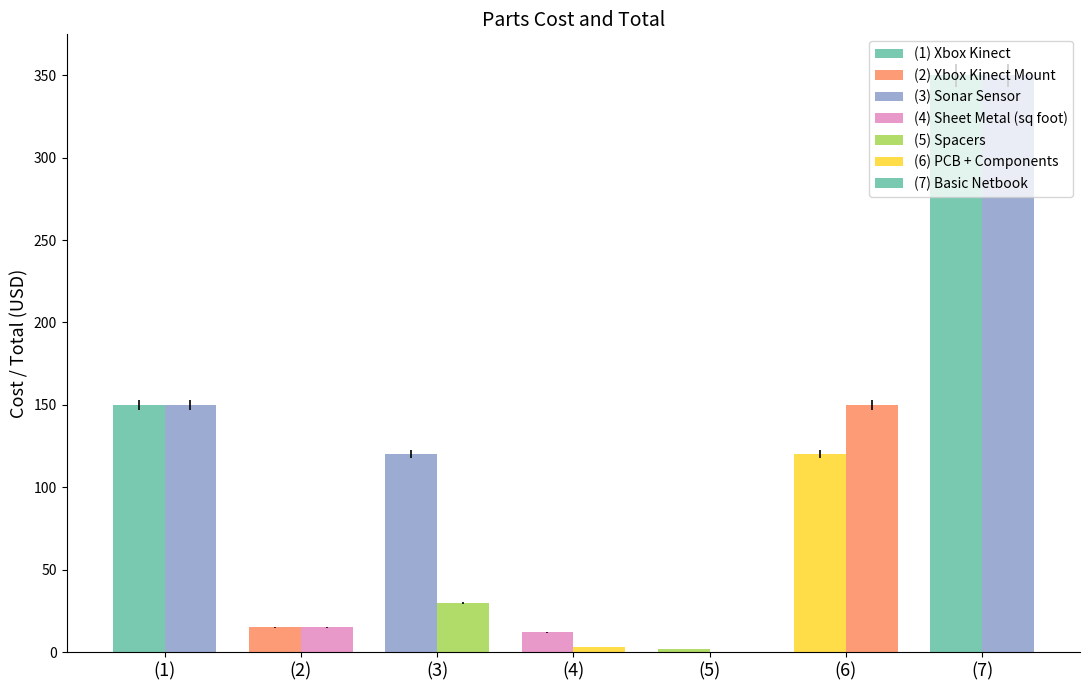

How many distinct data groups are displayed?

2